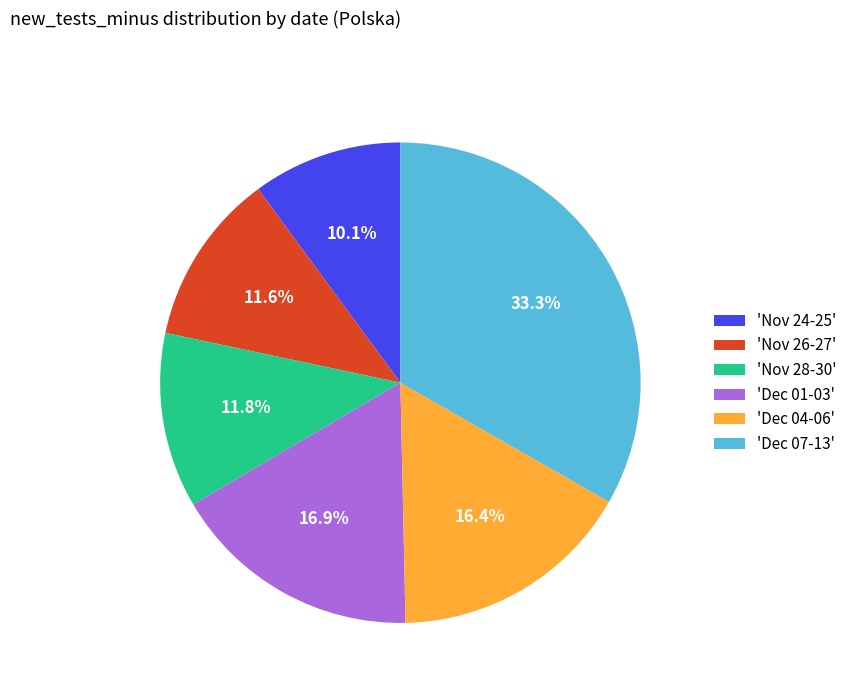

What percentage is NOT represented by 'Dec 07-13'?

66.7%